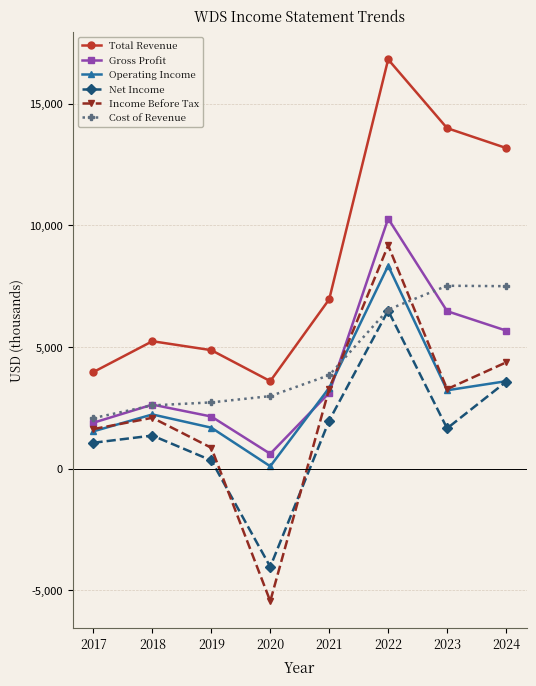

What is the sum of the Operating Income values at 2019 and 2022?

10029